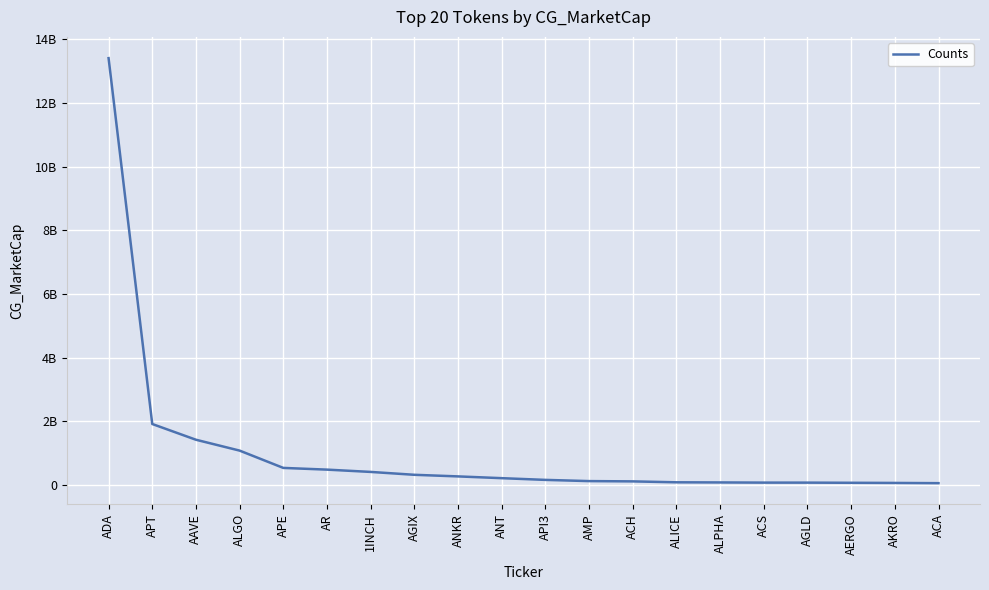

What is the label of the 12th point from the right?

ANKR